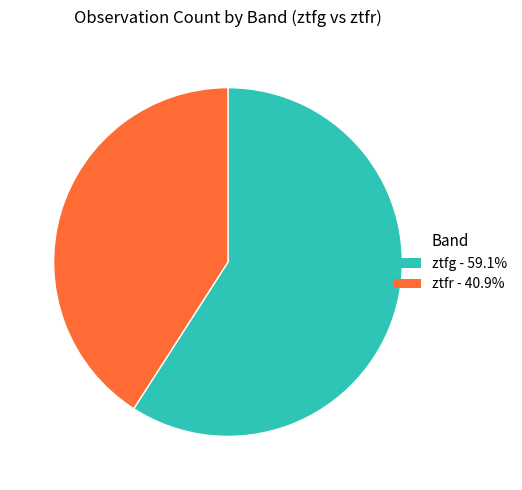

Which category has the biggest portion of the pie?

ztfg